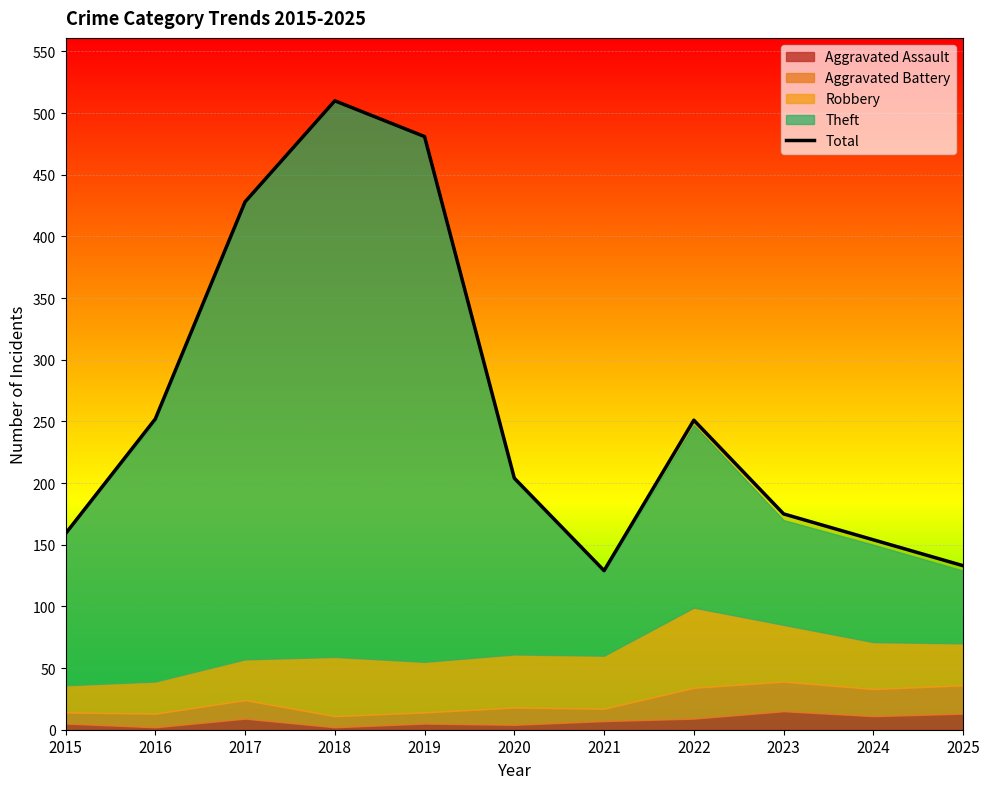

What is the value of the 5th point from the left?

481